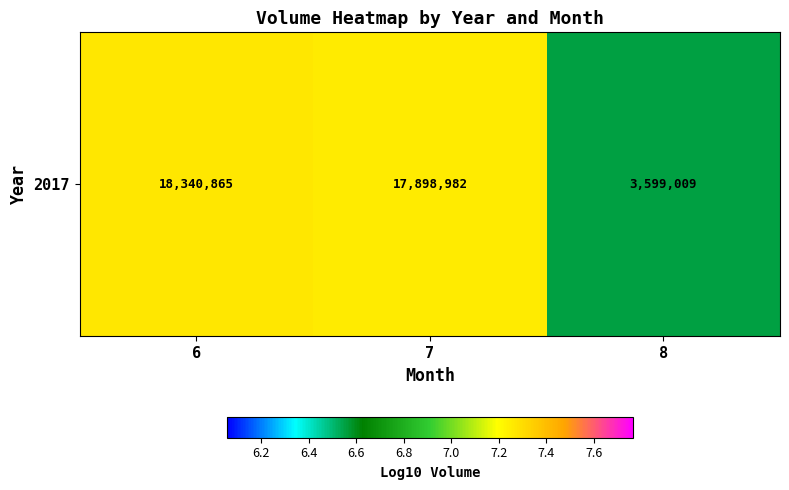

Reading right to left, extract all data points from this chart.

8=6.6	7=7.3	6=7.3